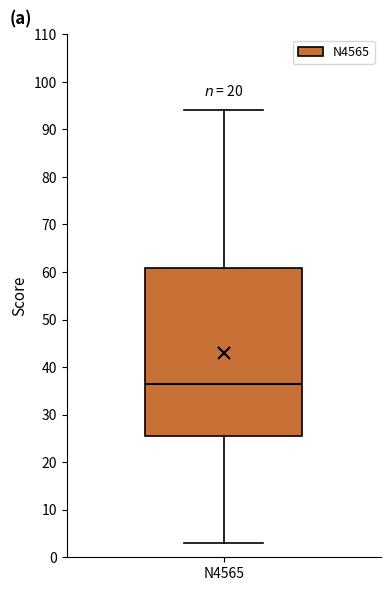

Read this box plot against the y-axis: the position of the median line, the range covered by the box, and the ends of both whiskers. The values are not printed on the chart, so give them approximately, as read against the axis.

median 37, box 26 to 61, whiskers 3 to 94